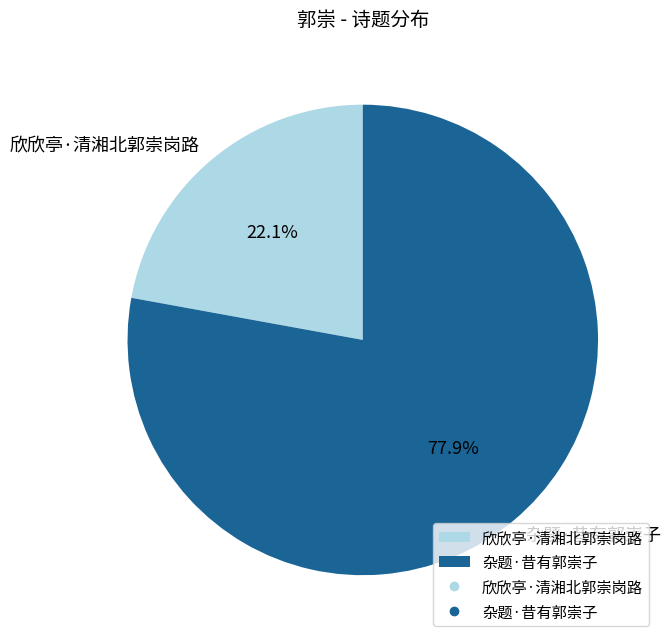

The 杂题·昔有郭崇子 slice represents 78% of the pie. True or false?

True